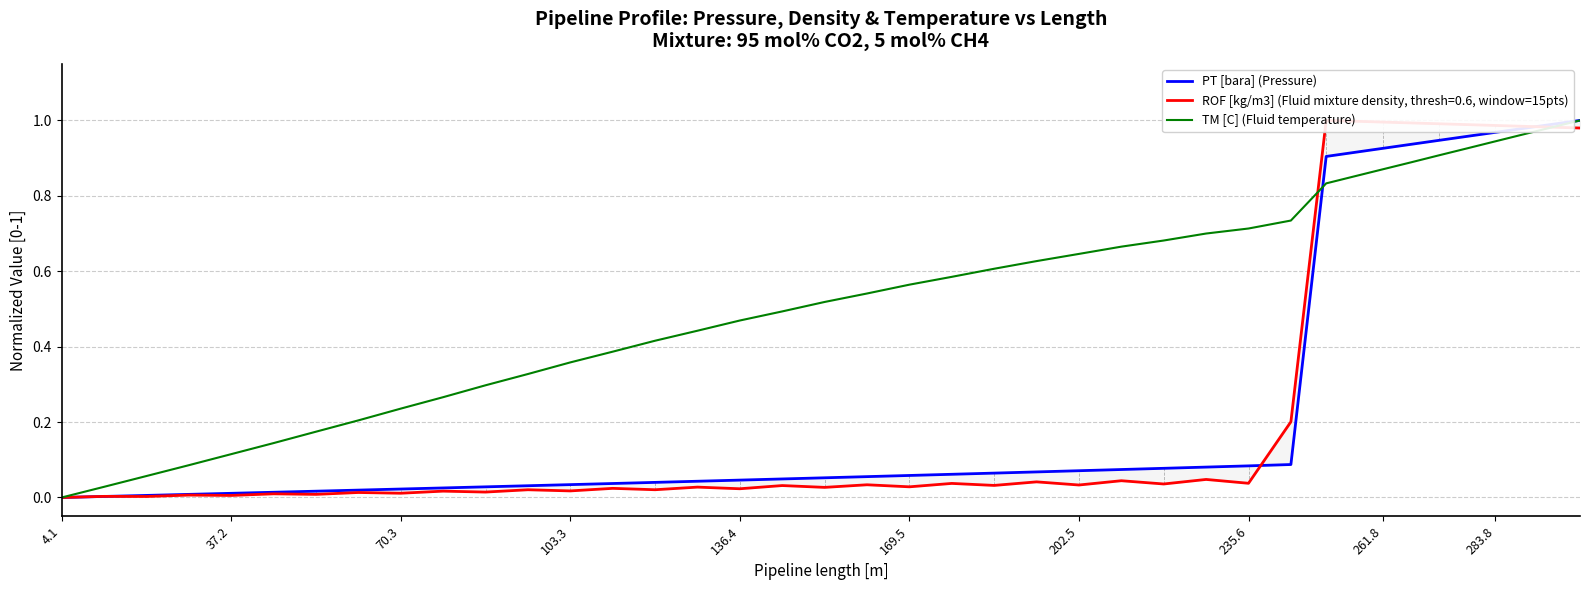

What is the sum of all PT [bara] (Pressure) values?

10.8